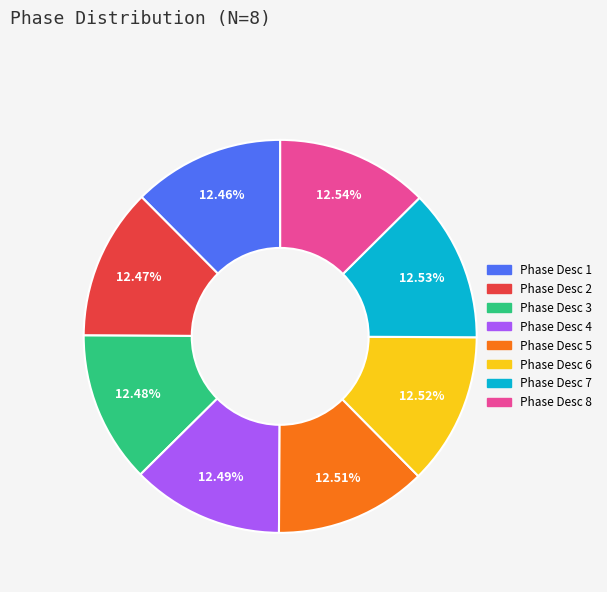

Does Phase Desc 5 account for over 50% of the chart?

No